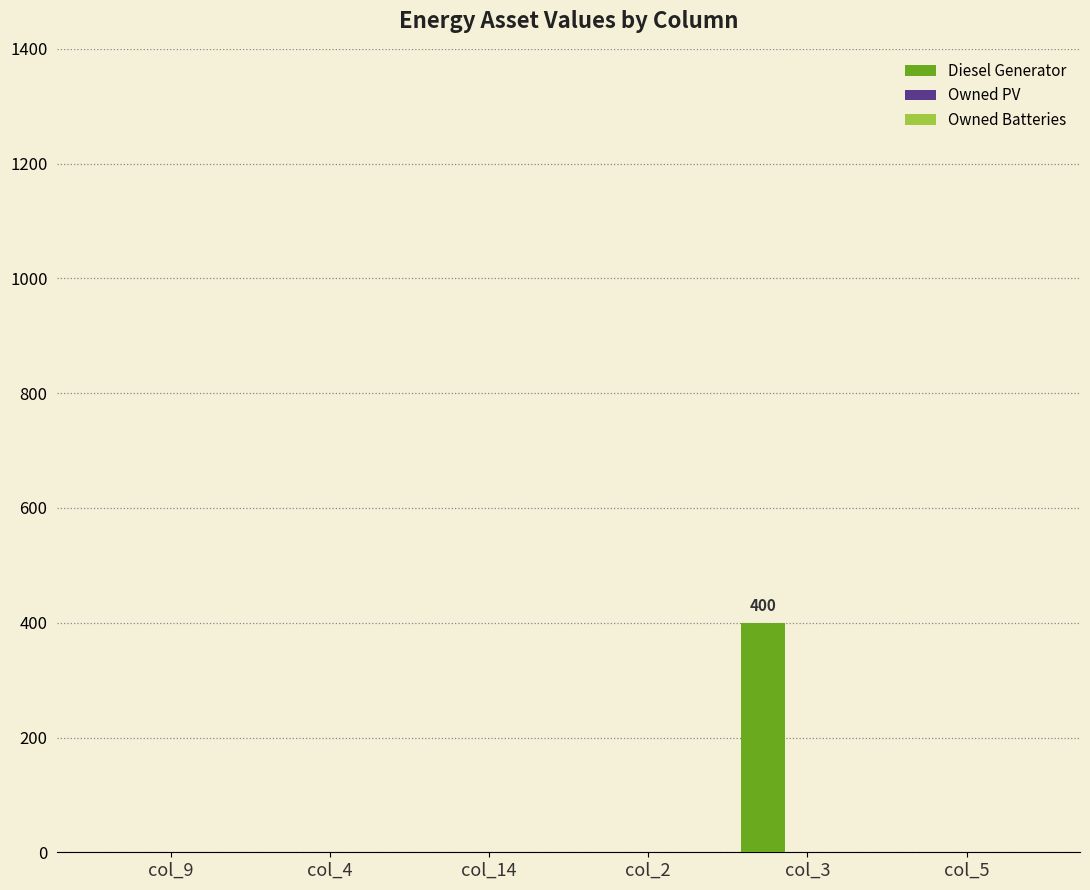

What is the maximum value shown in the chart?

400